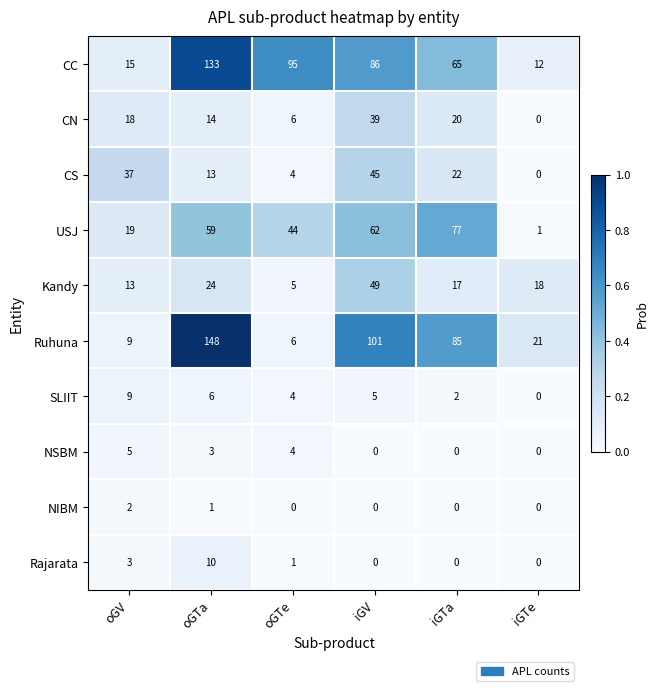

What is the total value across all series at iGTa?

288